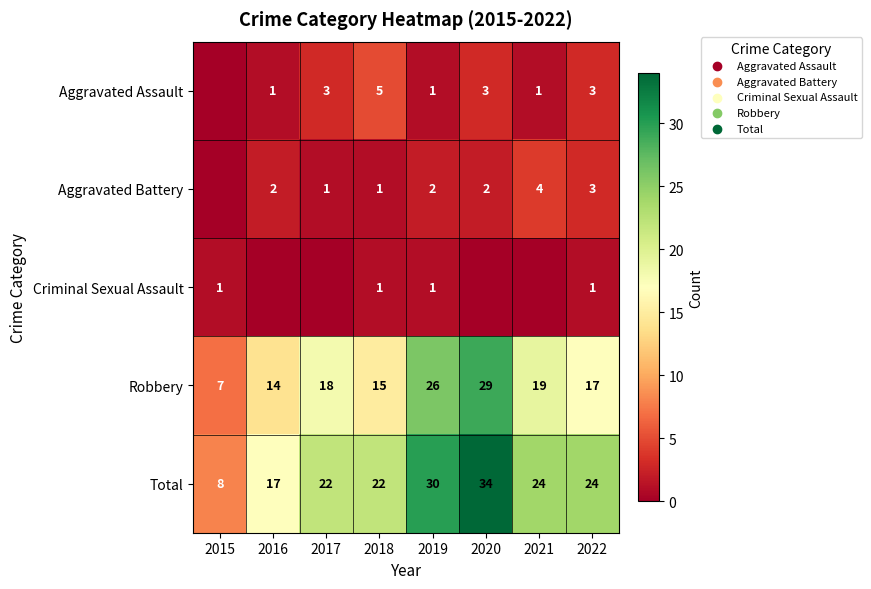

Between 2015 and 2016, which is larger?

2016